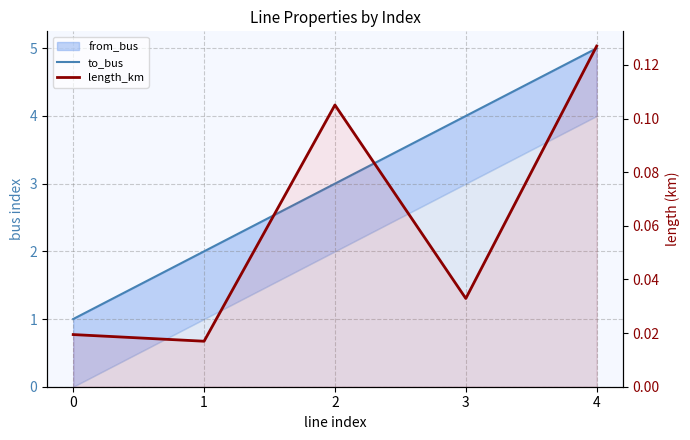

The to_bus series shows 0.6 at 1. True or false?

False